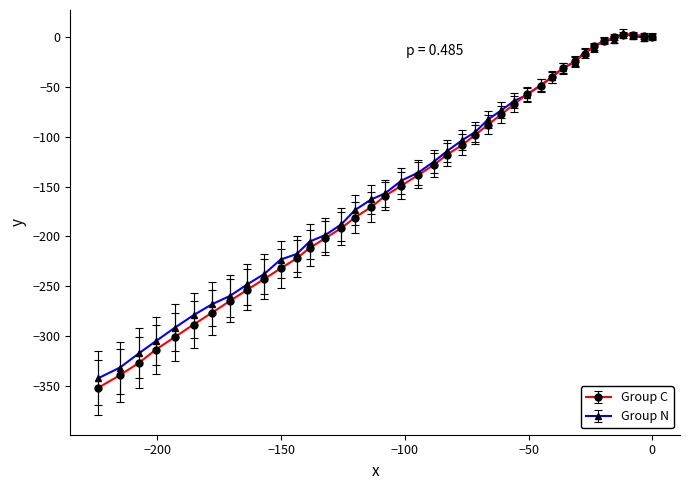

What is the minimum value for Group C?

-351.9